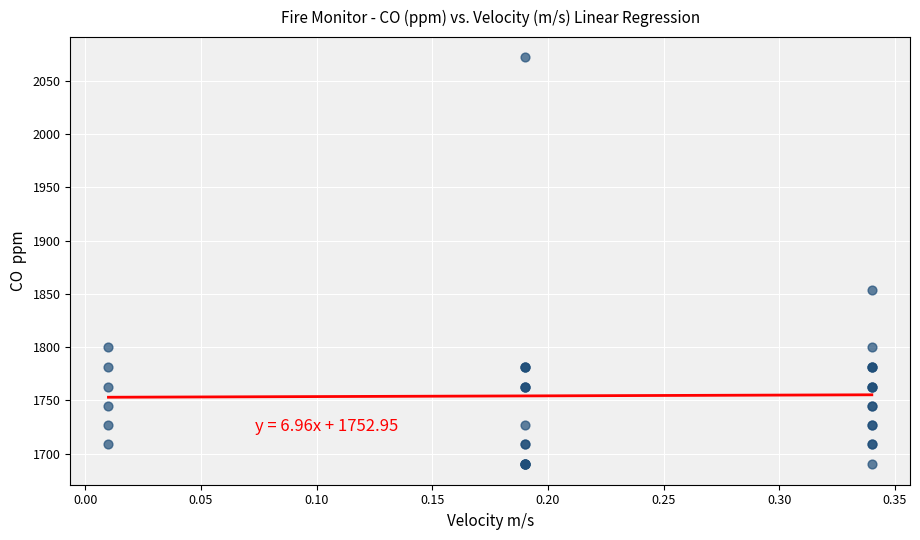

What Y value in the scatter plot is closest to 1881?

1854